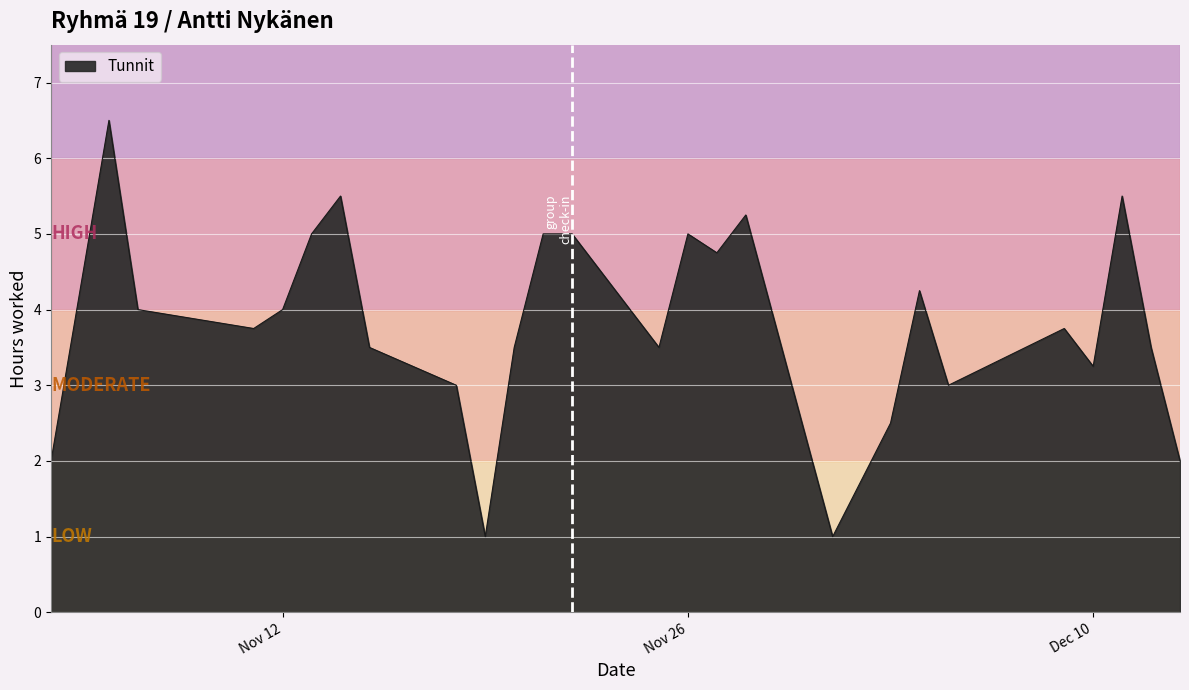

How many interior local valleys (lower than both neighbors) does the data have?

7